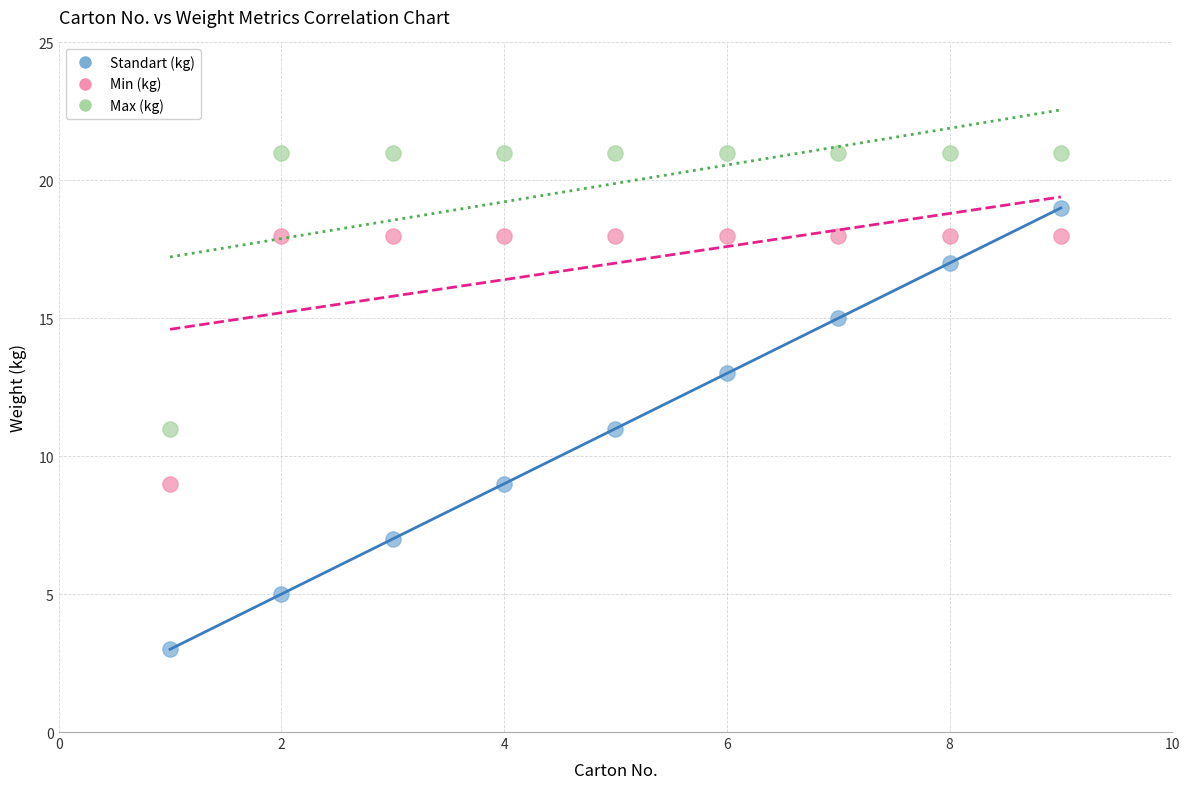

Which series contains the lowest Y value?

Standart (kg)